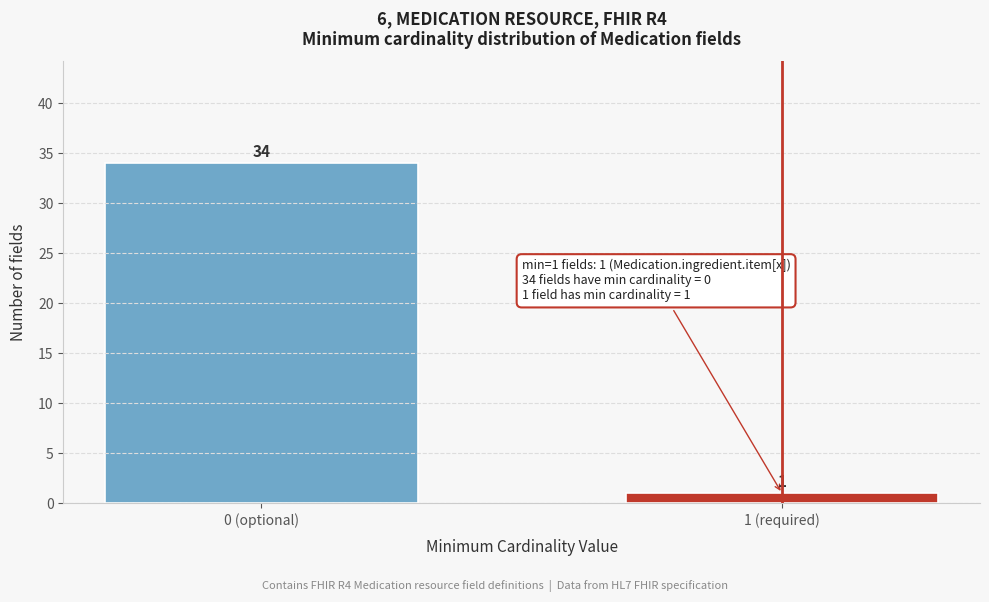

Reading left to right, list all the values displayed in this chart.

34	1